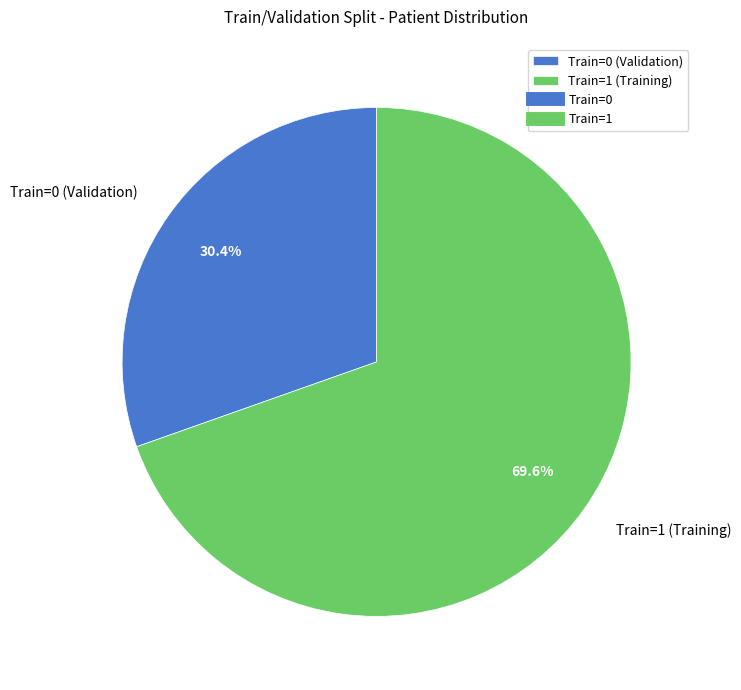

To the nearest percent, what is the difference between the largest and smallest slice percentages?

39%